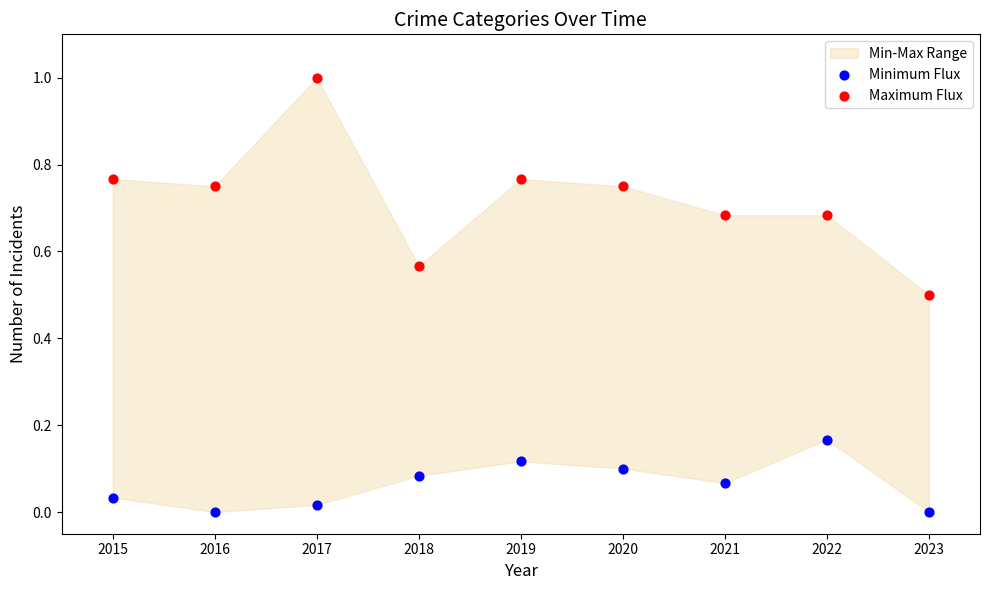

Which series has the largest Y range (max minus min)?

Maximum Flux